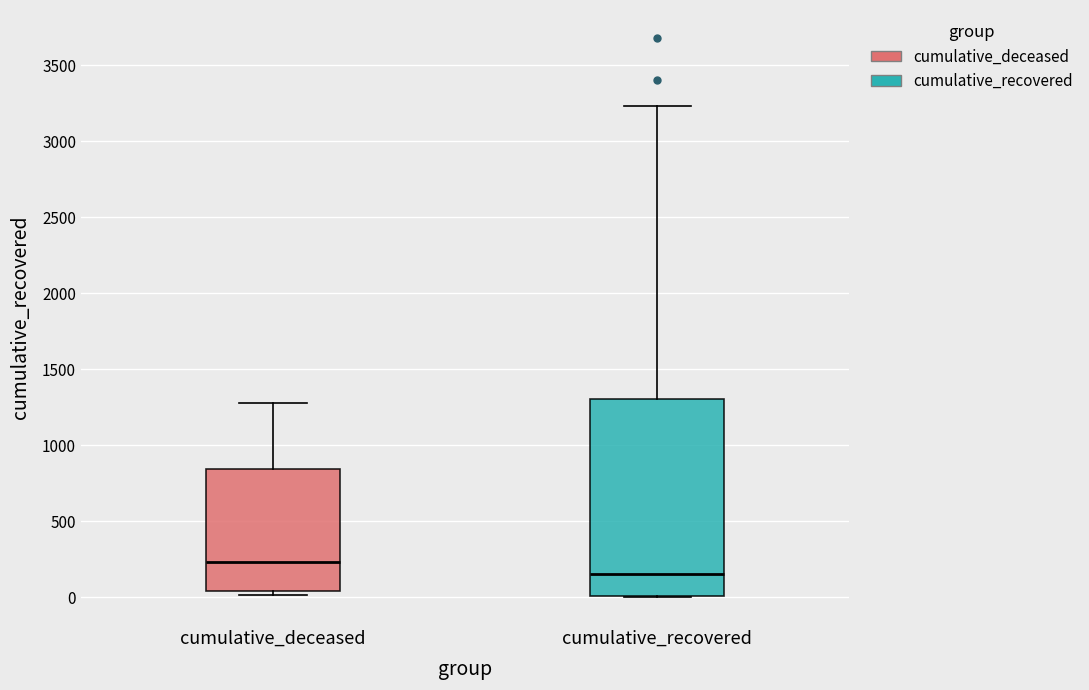

Which box's median line is the highest?

cumulative_deceased